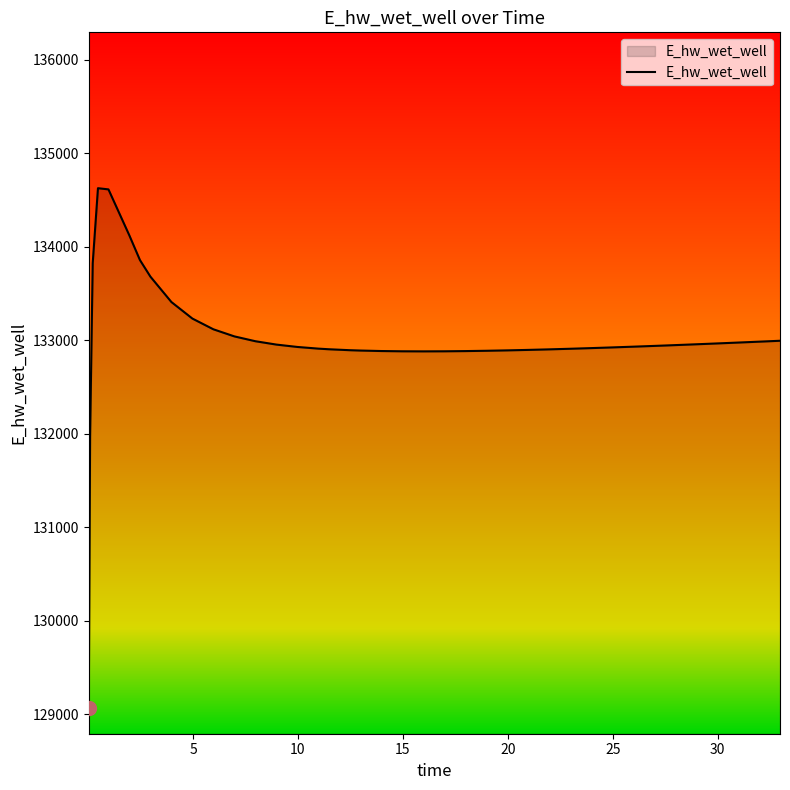

What is the greatest value displayed?

134628.0